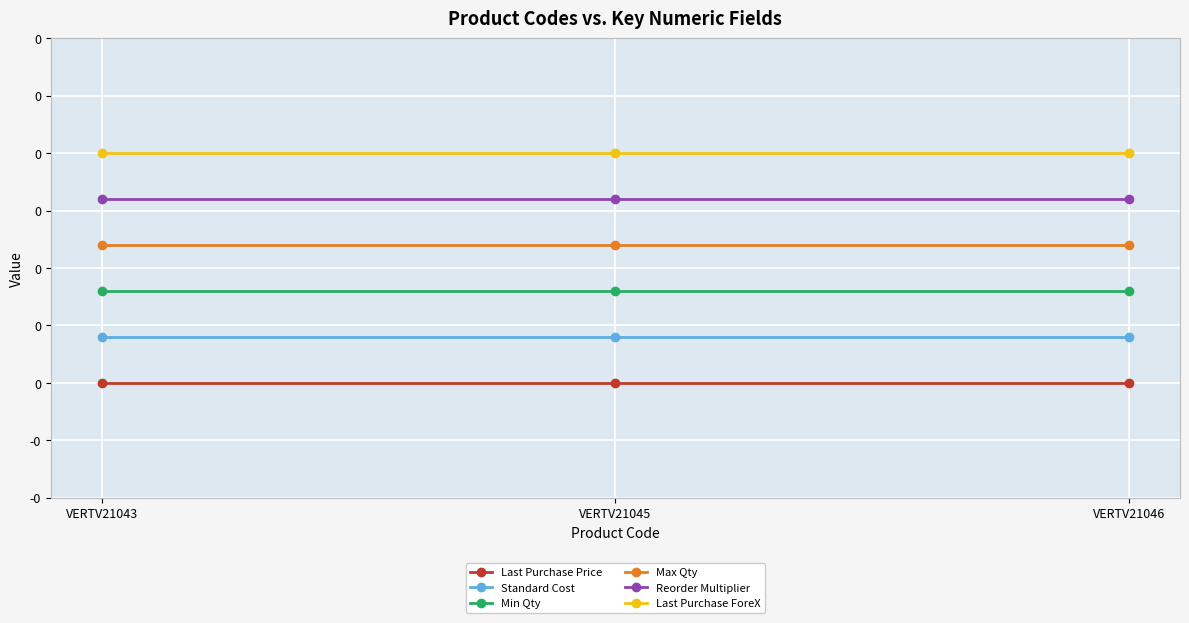

Which has a higher value, VERTV21046 or VERTV21045?

VERTV21046